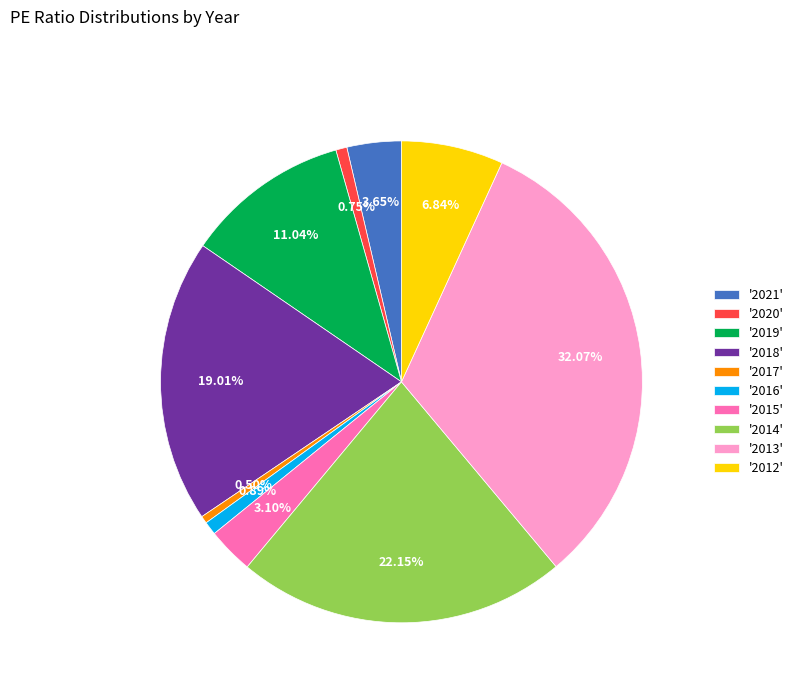

Do '2016' and '2021' together represent more than half of the pie?

No